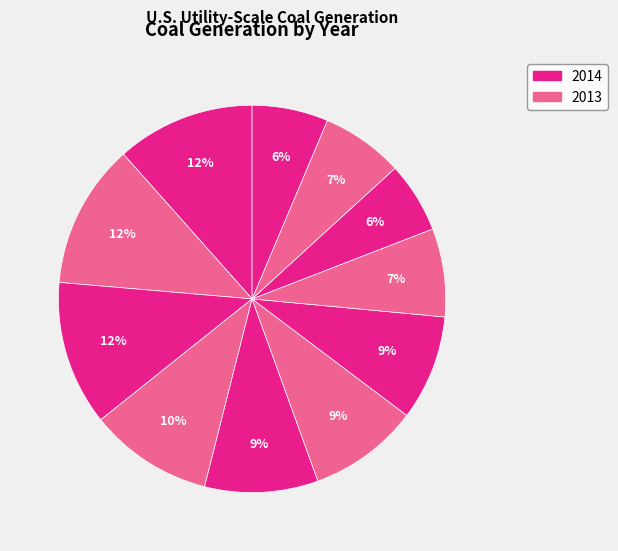

Does any single category account for the majority?

No